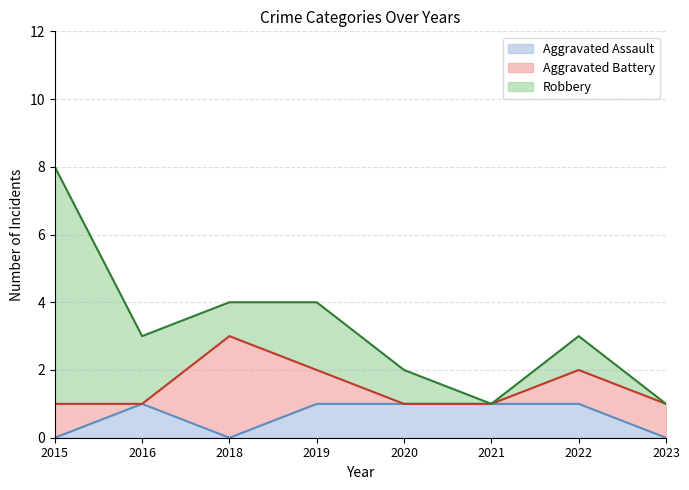

What is the sum of all Robbery values?

14